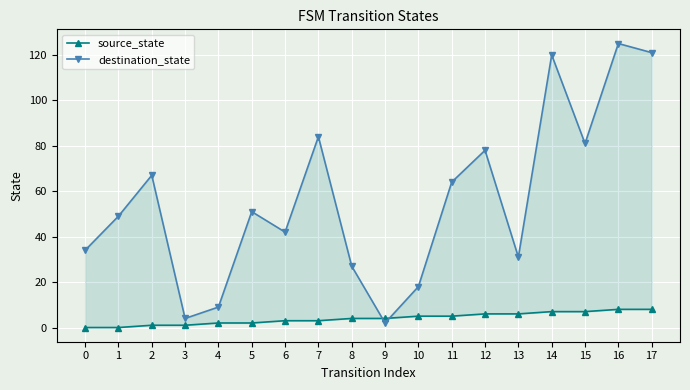

The value of destination_state at 11 is 15. True or false?

False